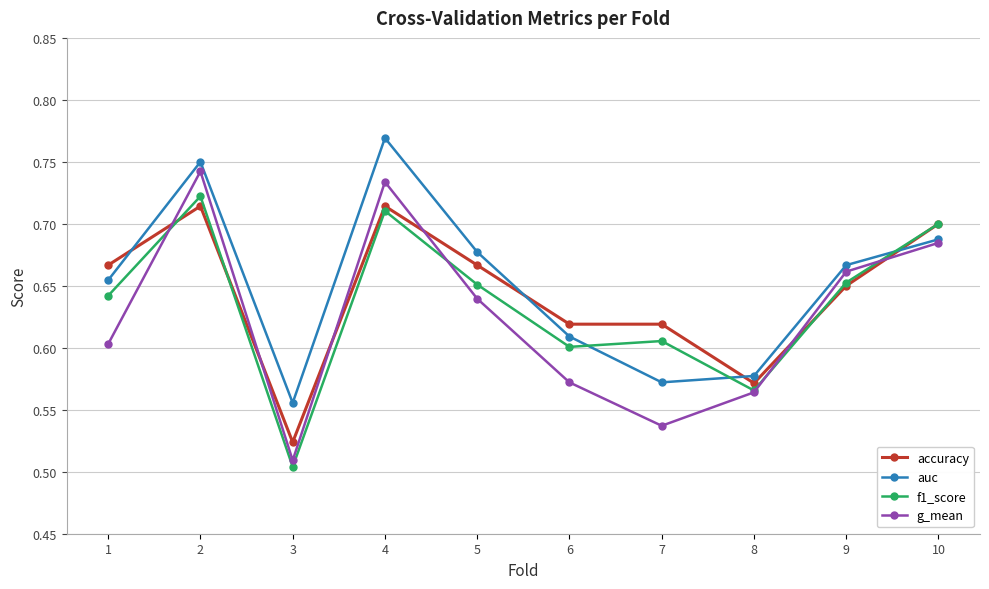

At which label is accuracy closest to 0?

3